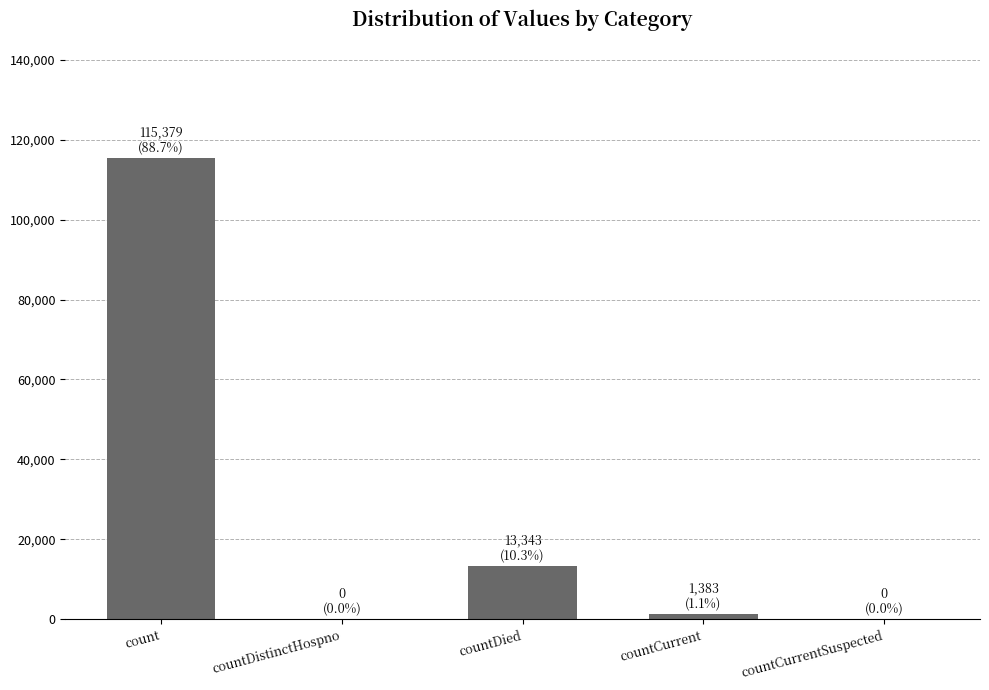

What is the maximum value shown in the chart?

115379